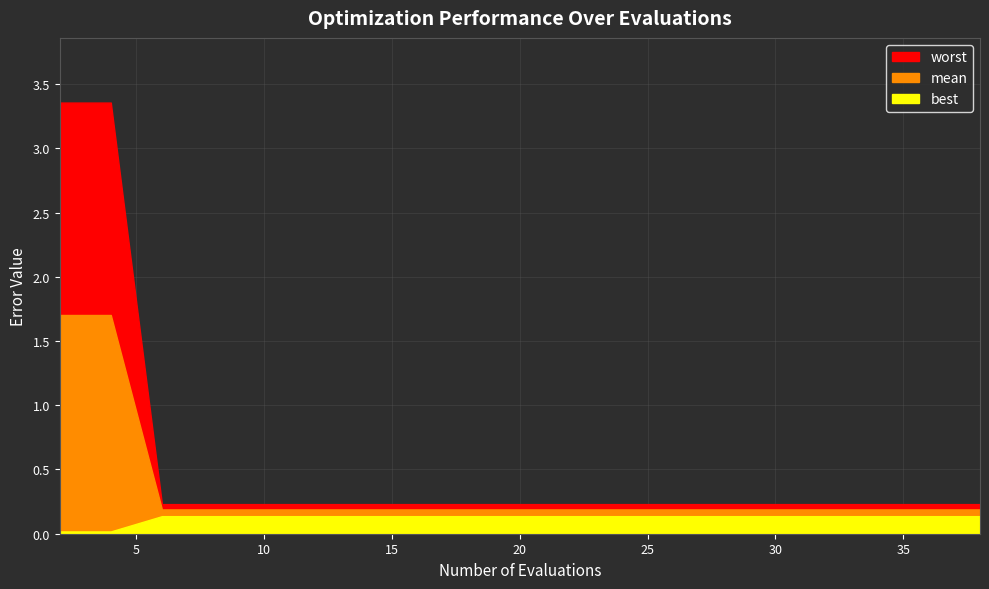

Reading left to right, list all the values displayed in this chart.

worst: 2=3.4	4=3.4	6=0.2	8=0.2	10=0.2	12=0.2	14=0.2	16=0.2	18=0.2	19=0.2	21=0.2	22=0.2	24=0.2	26=0.2	28=0.2	30=0.2	32=0.2	34=0.2	36=0.2	38=0.2
mean: 2=1.7	4=1.7	6=0.2	8=0.2	10=0.2	12=0.2	14=0.2	16=0.2	18=0.2	19=0.2	21=0.2	22=0.2	24=0.2	26=0.2	28=0.2	30=0.2	32=0.2	34=0.2	36=0.2	38=0.2
best: 2=0.0	4=0.0	6=0.1	8=0.1	10=0.1	12=0.1	14=0.1	16=0.1	18=0.1	19=0.1	21=0.1	22=0.1	24=0.1	26=0.1	28=0.1	30=0.1	32=0.1	34=0.1	36=0.1	38=0.1